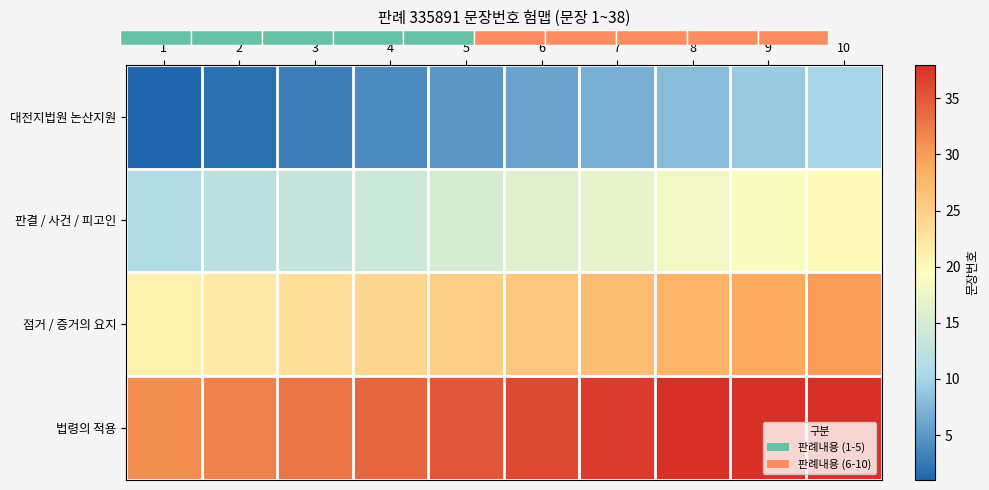

What is the difference between the maximum and minimum values in the 대전지법원 논산지원 series?

9